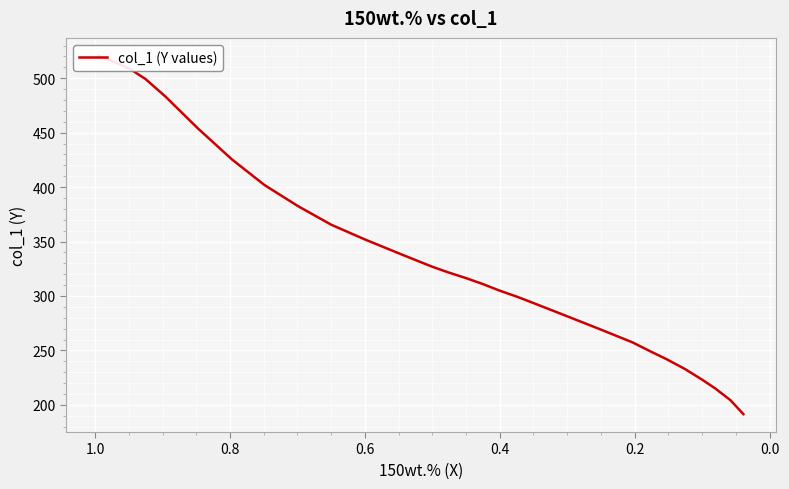

The value at 1.0 is 183.3. True or false?

False